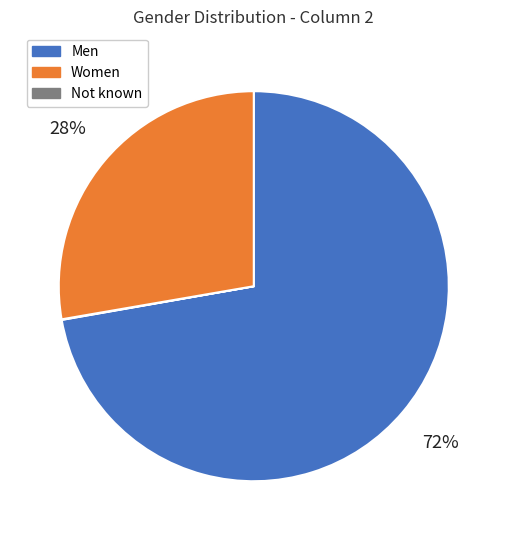

Is there a majority slice in this chart?

Yes